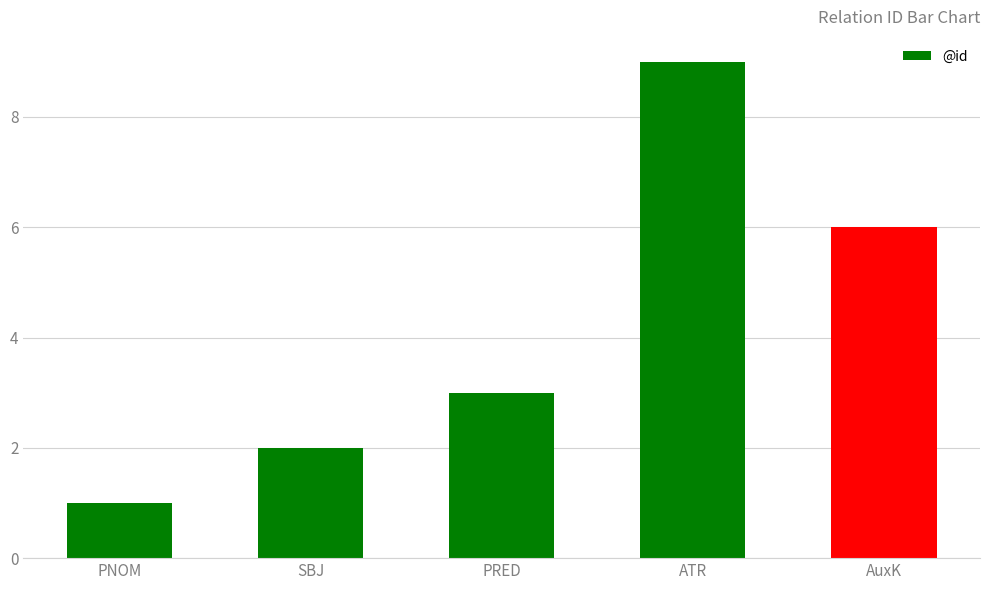

What is the label of the 1st bar from the right?

AuxK